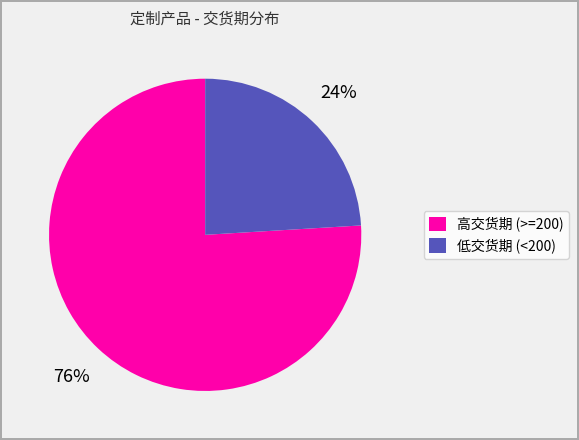

Does any single category account for the majority?

Yes